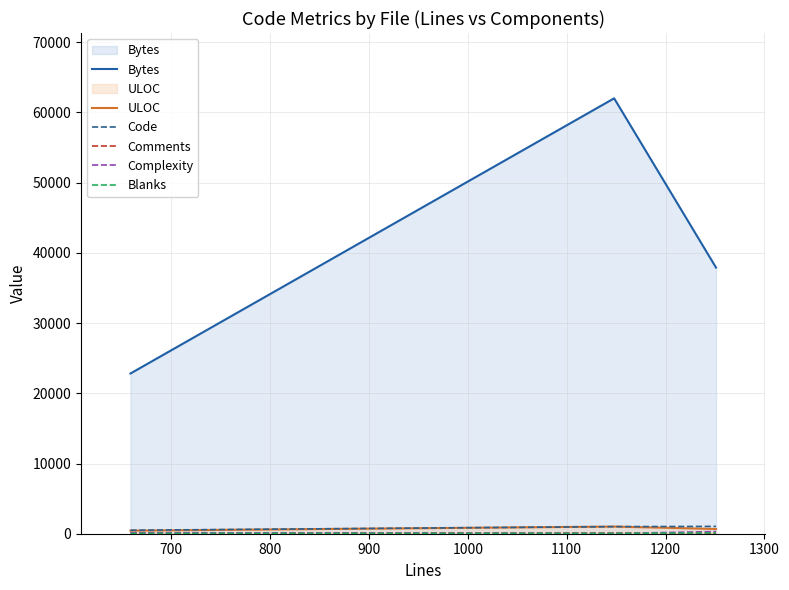

Which series has the largest total across all categories?

Bytes